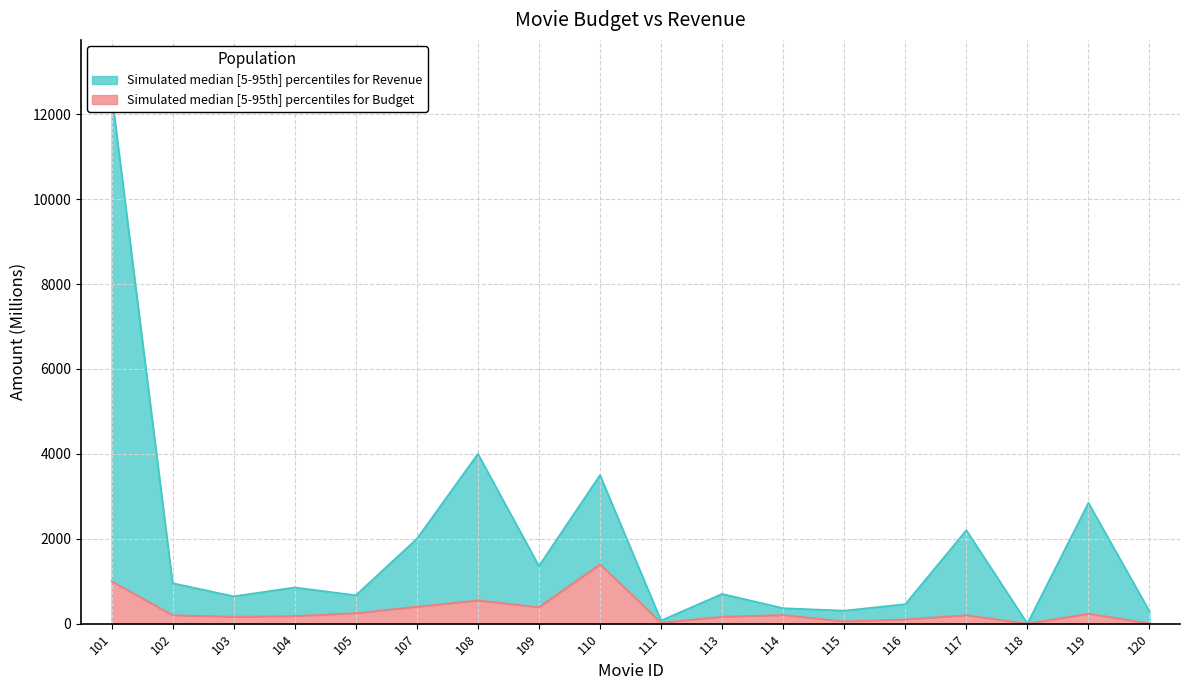

True or false: revenue and budget intersect in this chart.

False